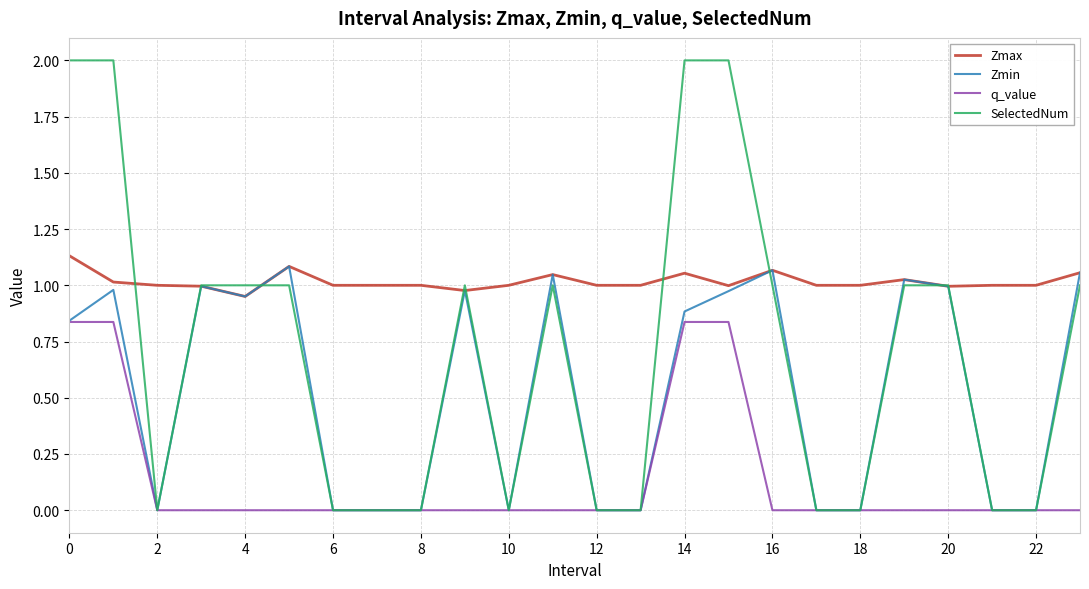

Which series has the widest spread of values?

SelectedNum